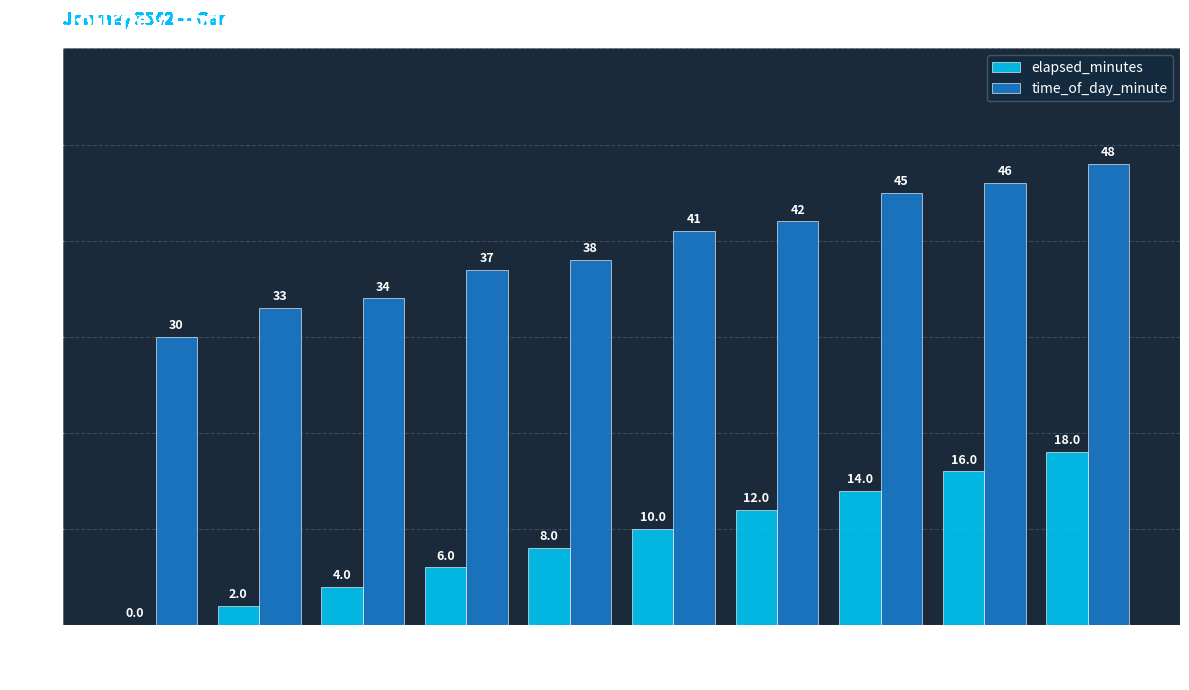

Reading right to left, extract all data points from this chart.

elapsed_minutes: 9=18	8=16	7=14	6=12	5=10	4=8	3=6	2=4	1=2	0=0
time_of_day_minute: 9=48	8=46	7=45	6=42	5=41	4=38	3=37	2=34	1=33	0=30